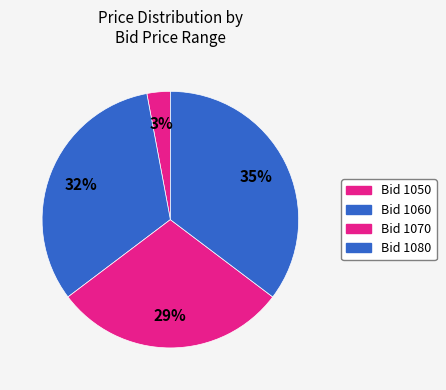

Count the number of slices in the pie.

4